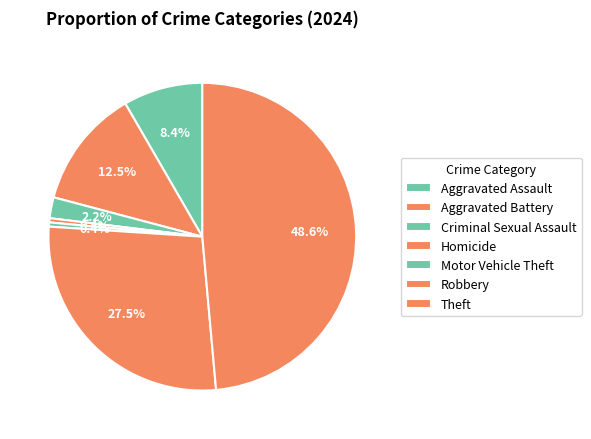

What is the total percentage of Homicide and Motor Vehicle Theft?

1.0%